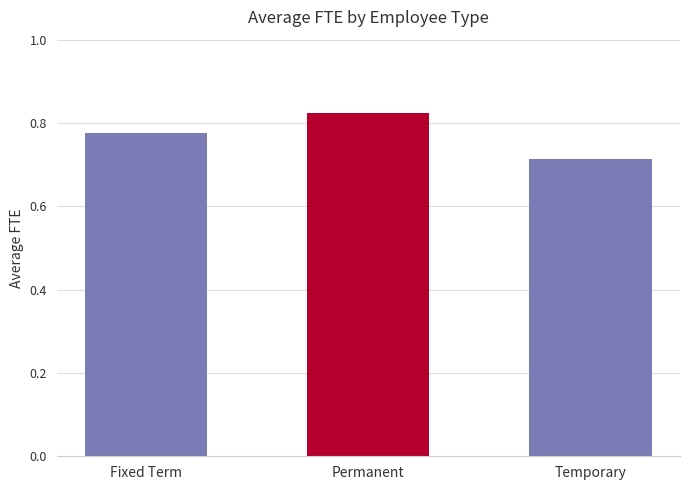

What is the sum of the values at Fixed Term and Permanent?

1.6